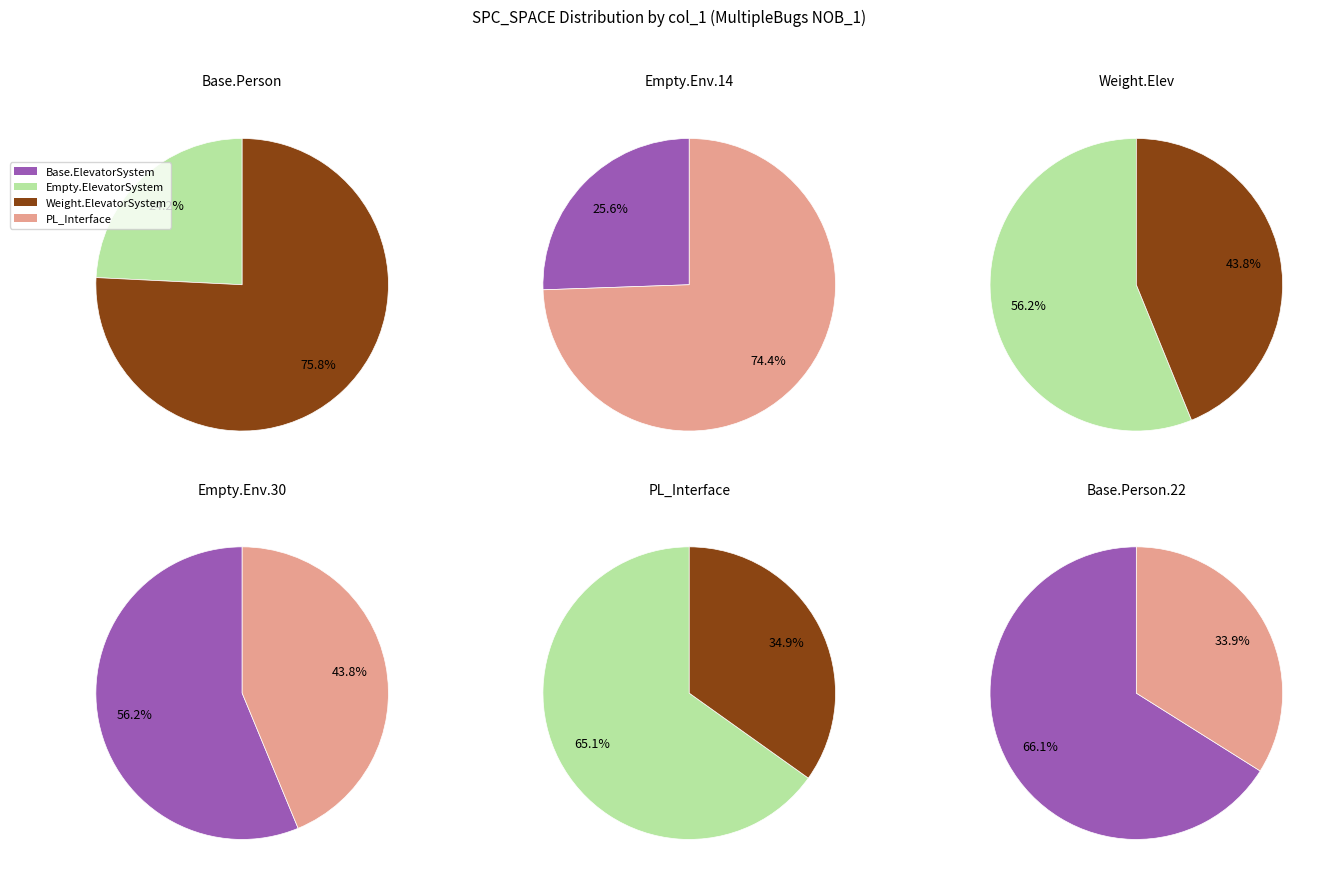

Is Weight.ElevatorSystem.Elevator.22_175 the majority of the pie?

No